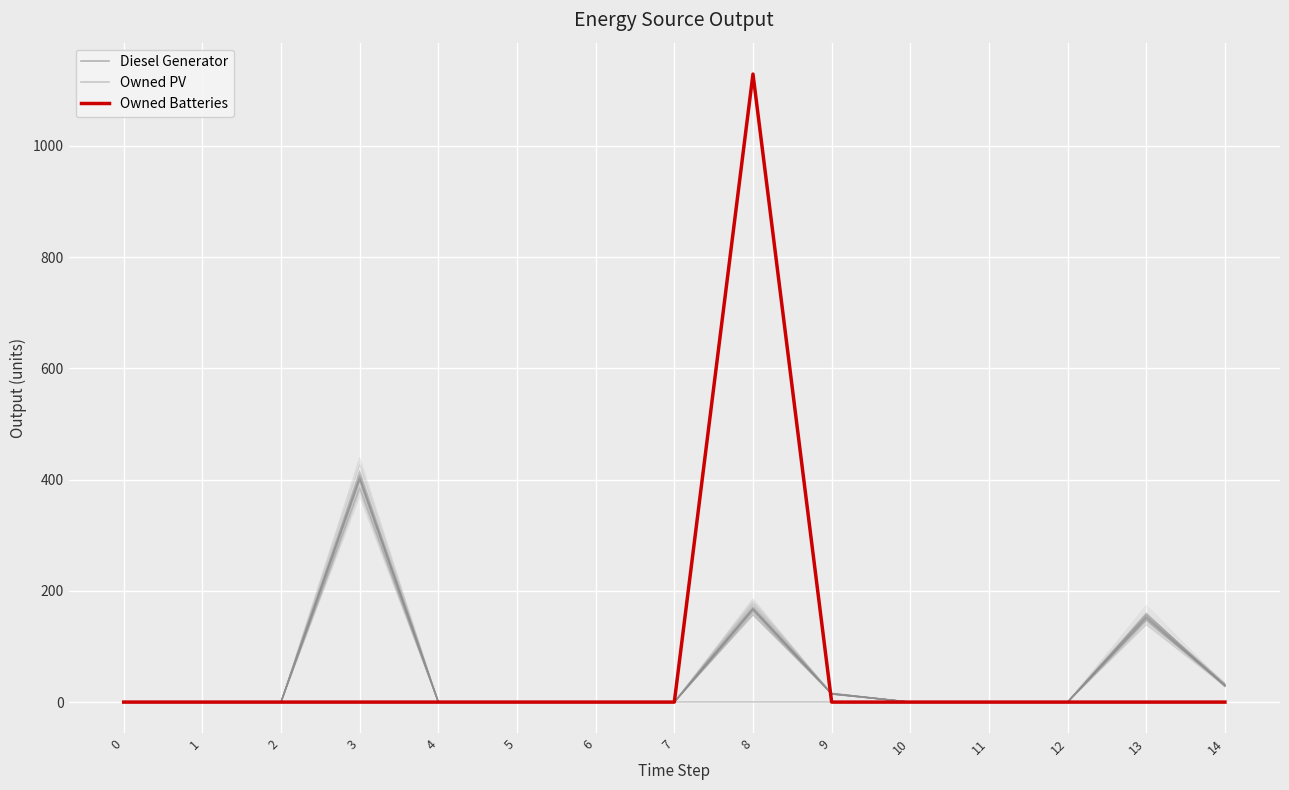

What is the maximum value shown in the chart?

1129